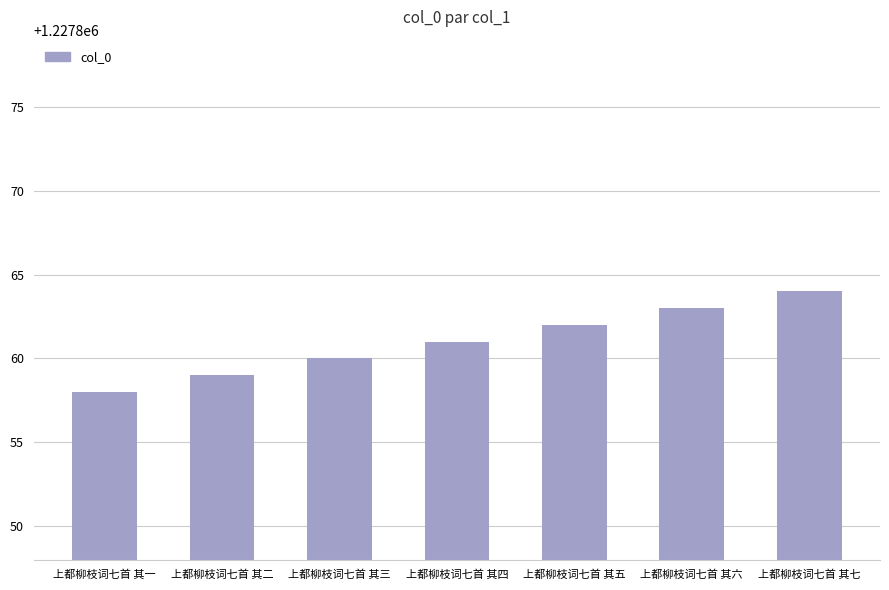

Count the values in the range 1227859 to 1227863.

5